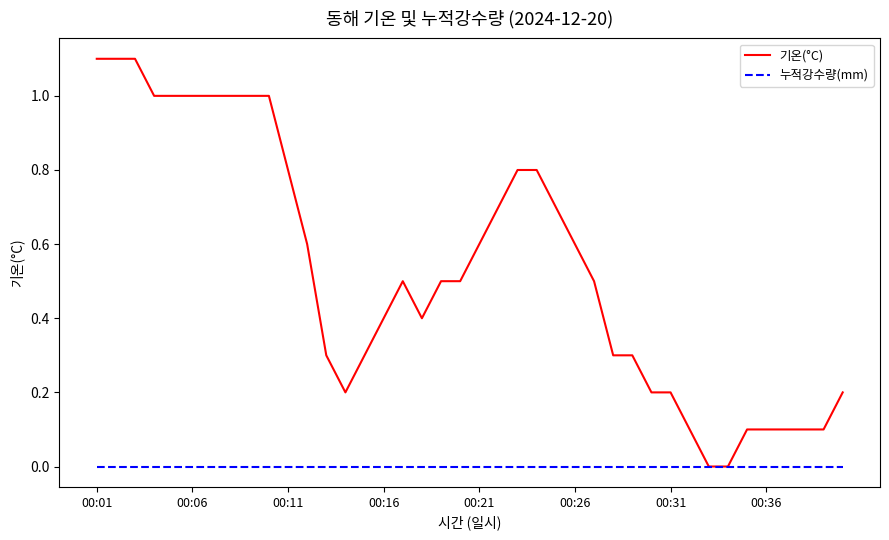

Which series has the widest spread of values?

기온(°C)